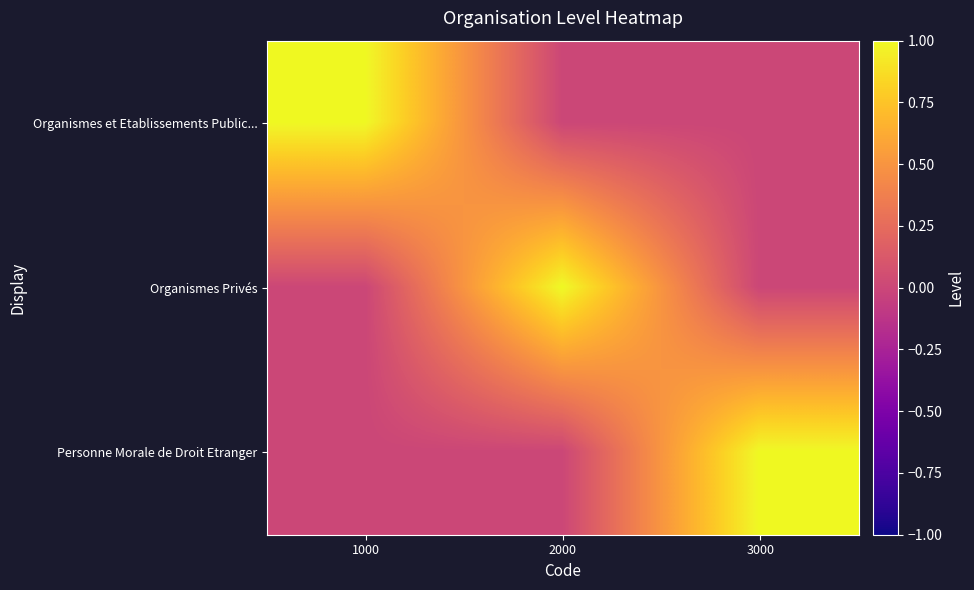

What is the total value across all series at 2000?

1